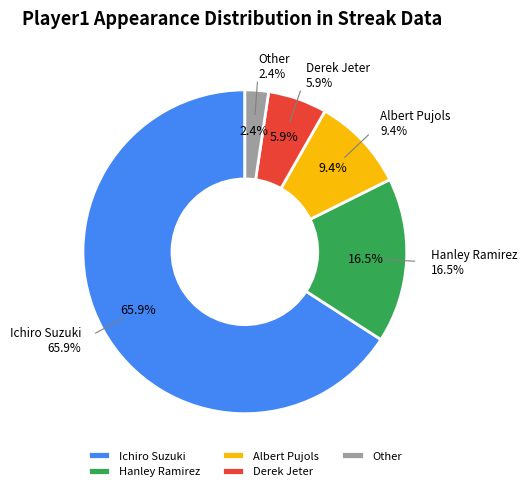

Which category has the smallest portion of the pie?

Other